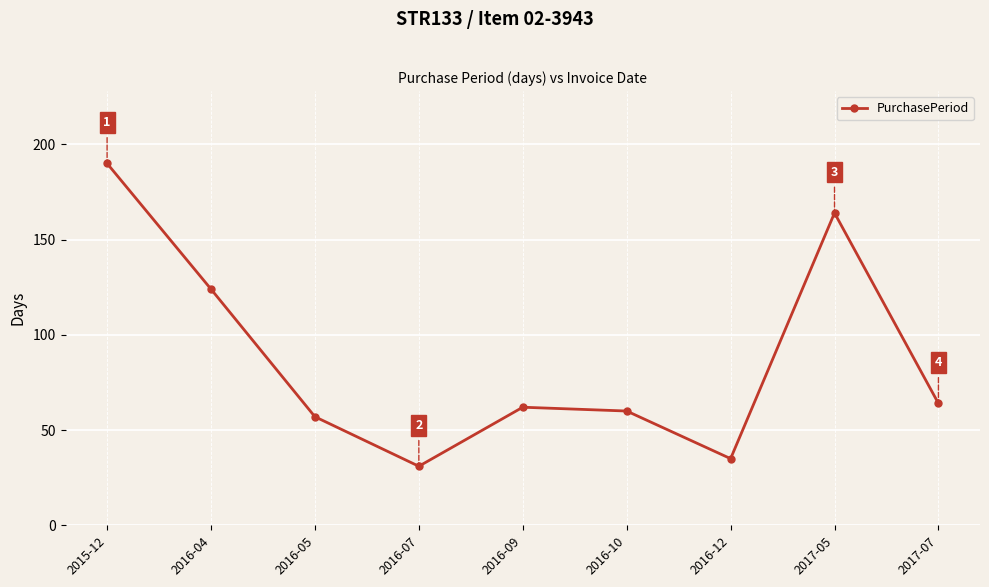

What is the average value?

87